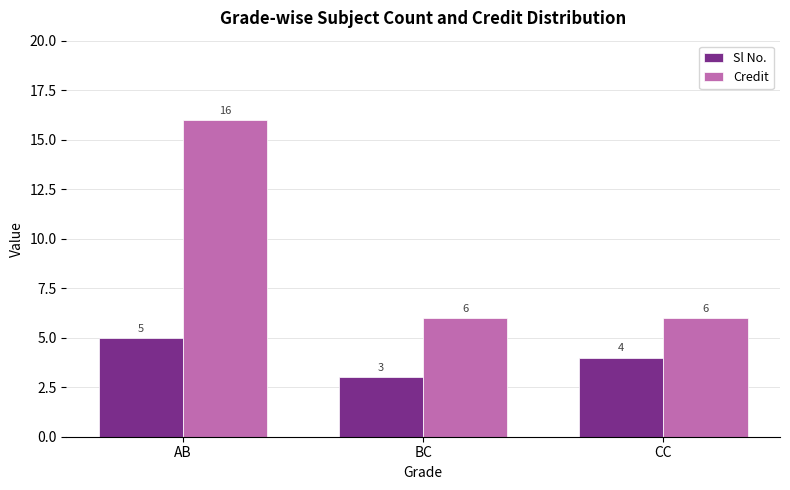

What is the value of the Sl No. bar at the 1st from the left?

5